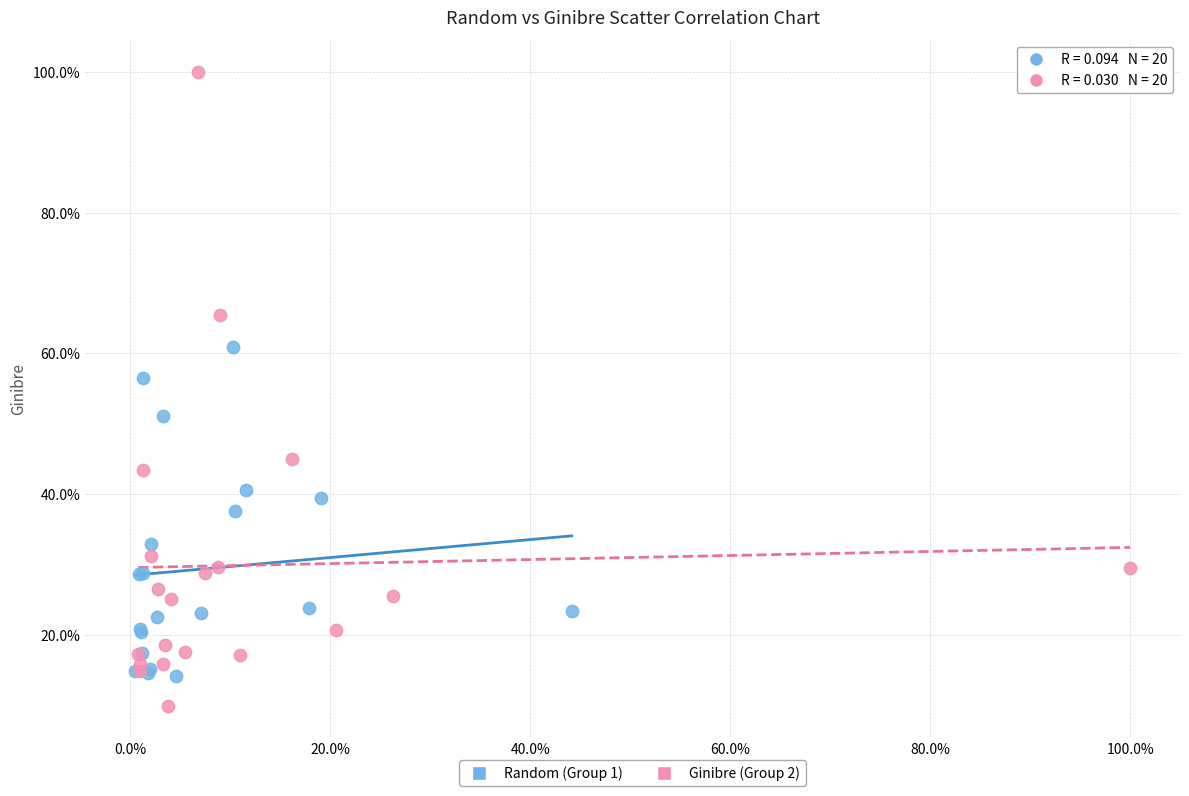

What are all the series names shown in the legend?

Random (Group 1), Ginibre (Group 2)